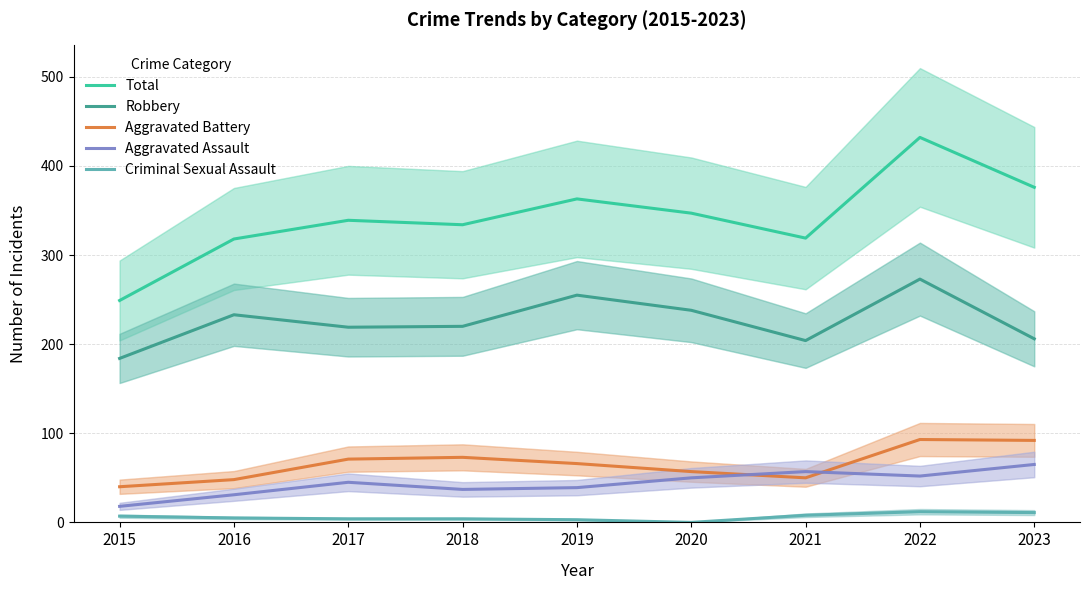

What are all the series names shown in the legend?

Total, Robbery, Aggravated Battery, Aggravated Assault, Criminal Sexual Assault